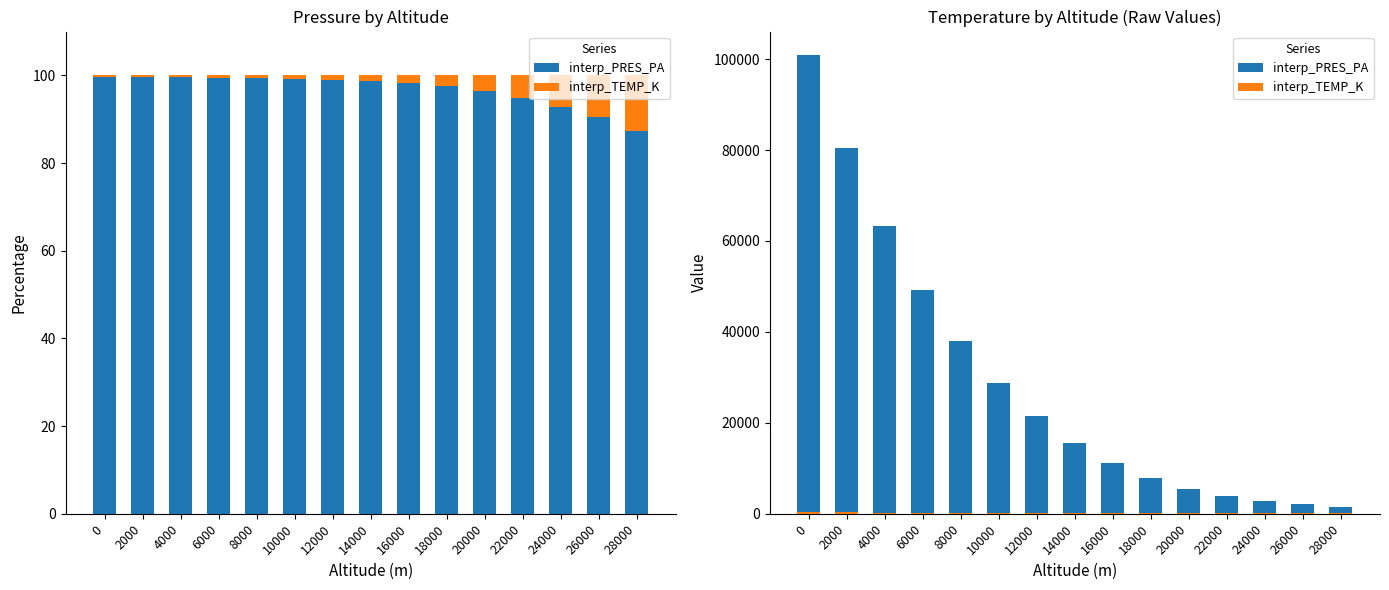

Which category has the lowest value across all series?

18000